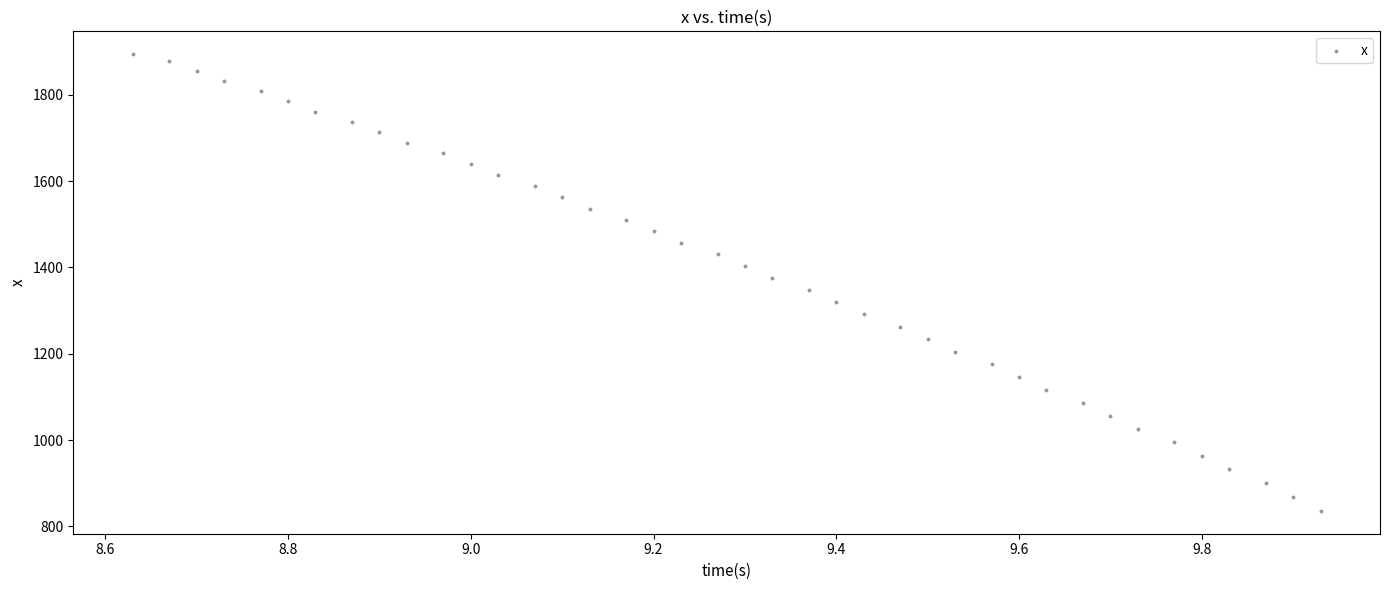

What is the range of Y values (max minus min)?

1058